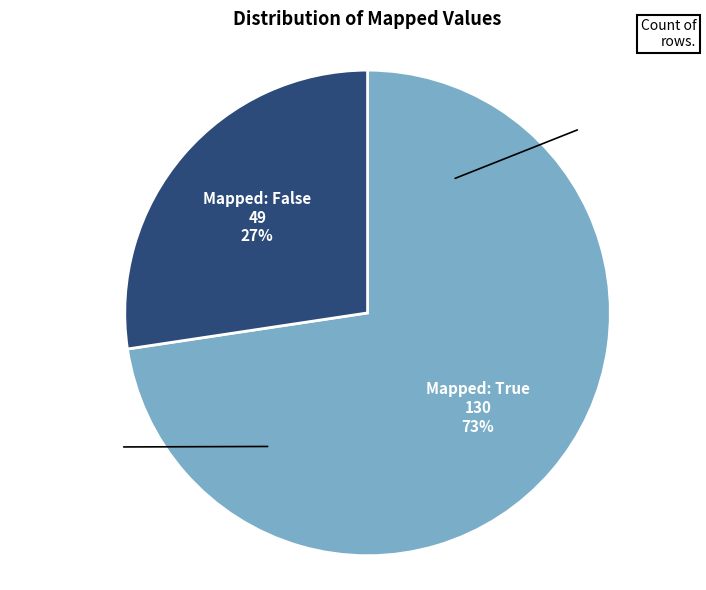

Rank the categories by value from lowest to highest.

False, True